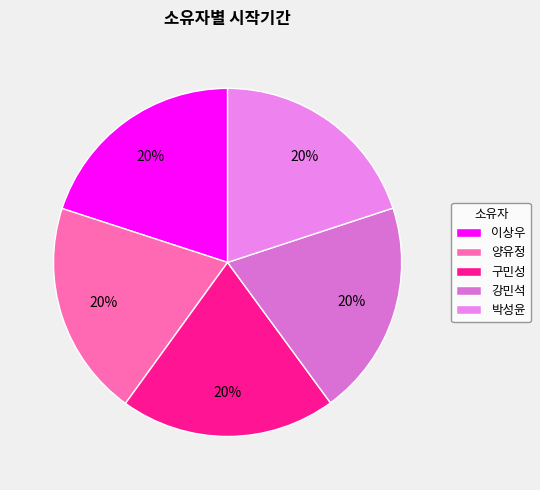

Count the number of slices in the pie.

5